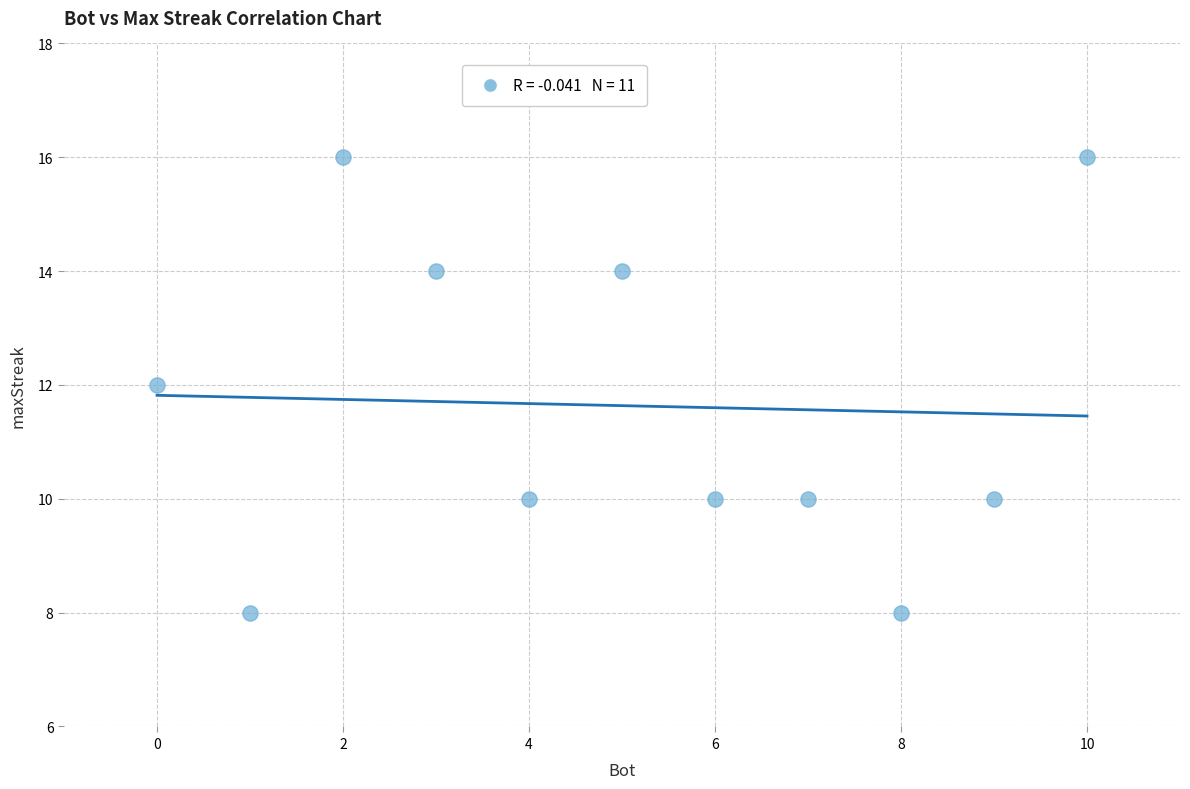

What is the average X value?

5